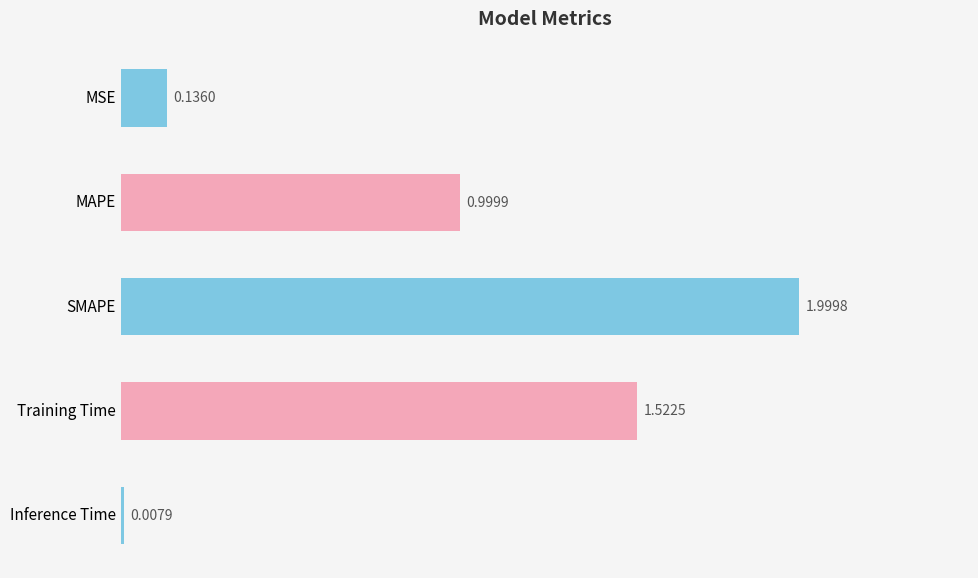

Where is the data nearest to the value 1?

MAPE